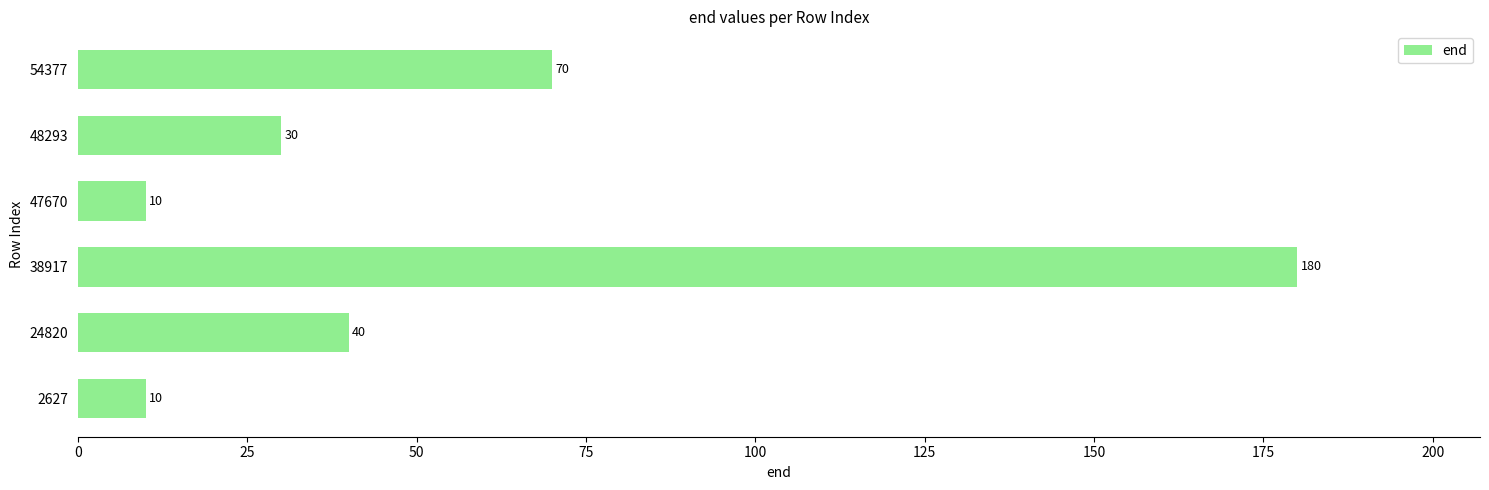

What is the smallest value displayed?

10